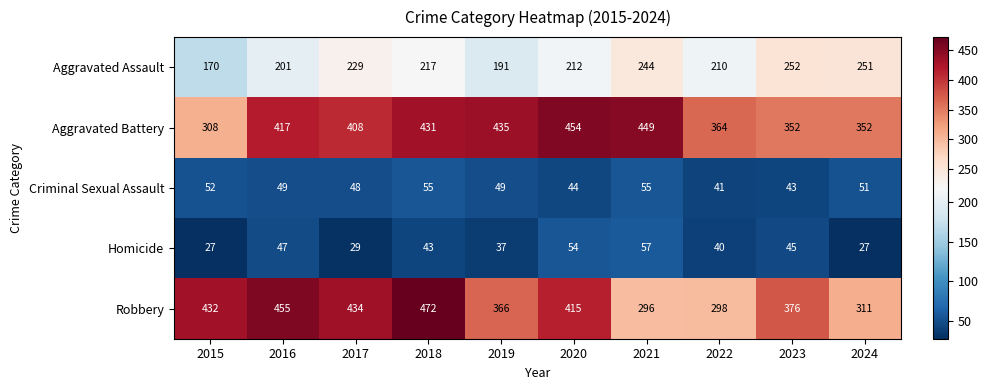

What is the highest value of the Aggravated Battery series?

454